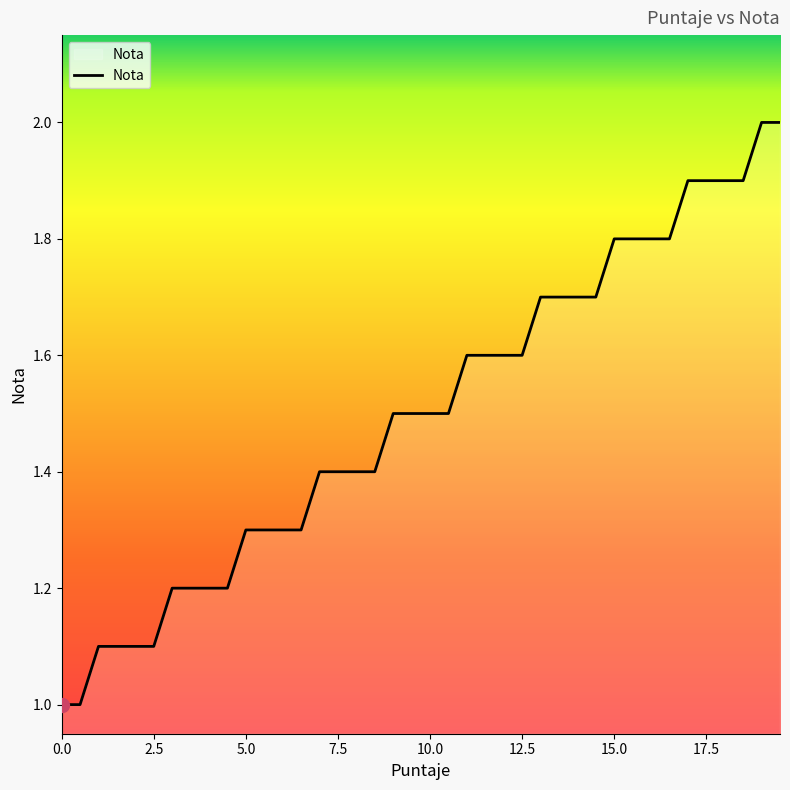

What is the maximum value shown in the chart?

2.0